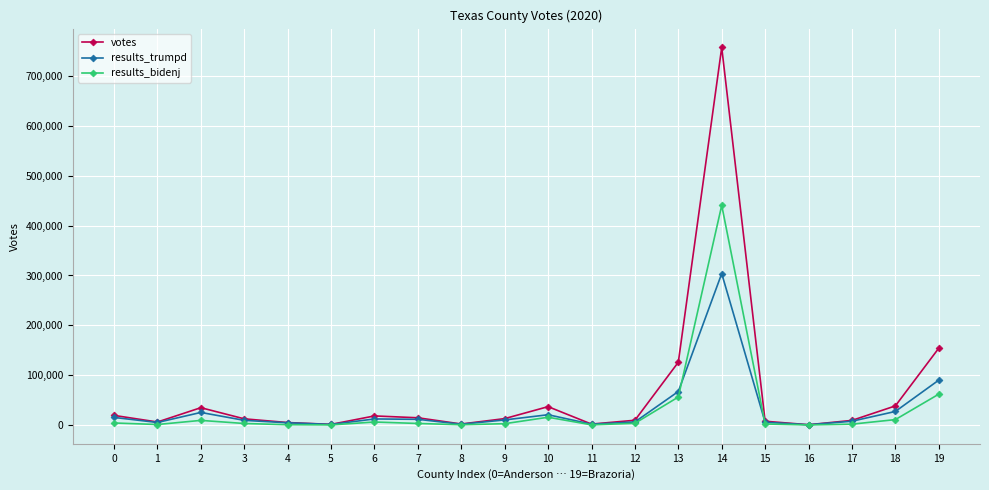

What is the maximum value shown in the chart?

757667